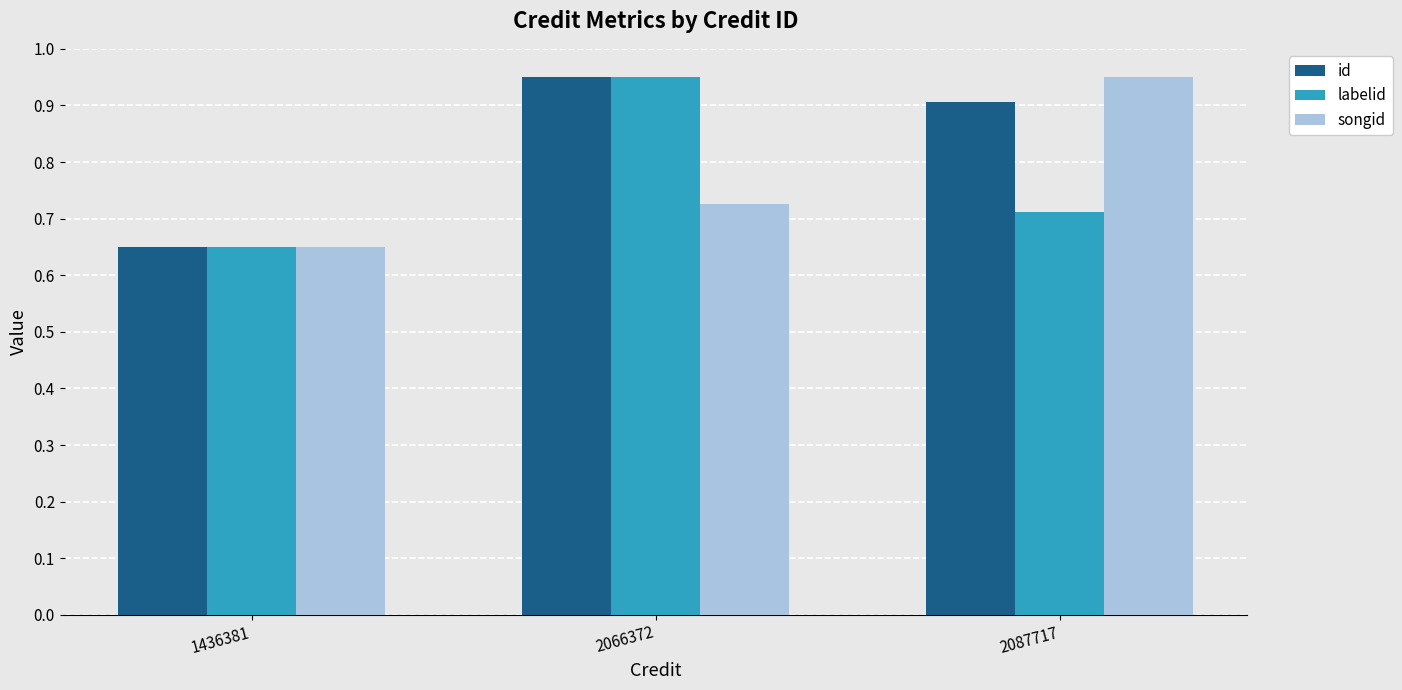

What is the difference between the id values at 1436381 and 2066372?

0.3